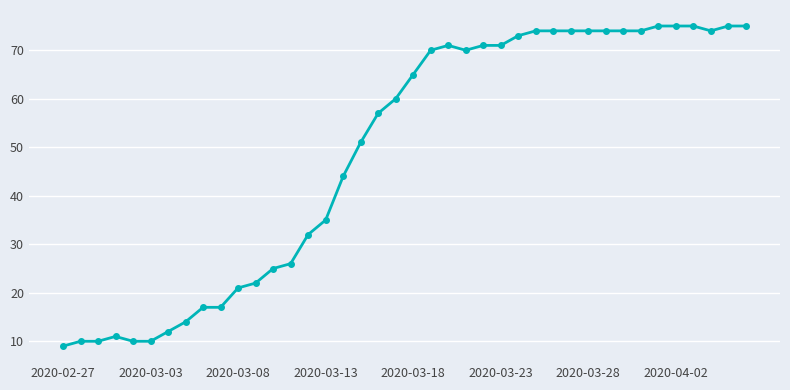

True or false: there are more than 0 points higher than both neighbors.

True